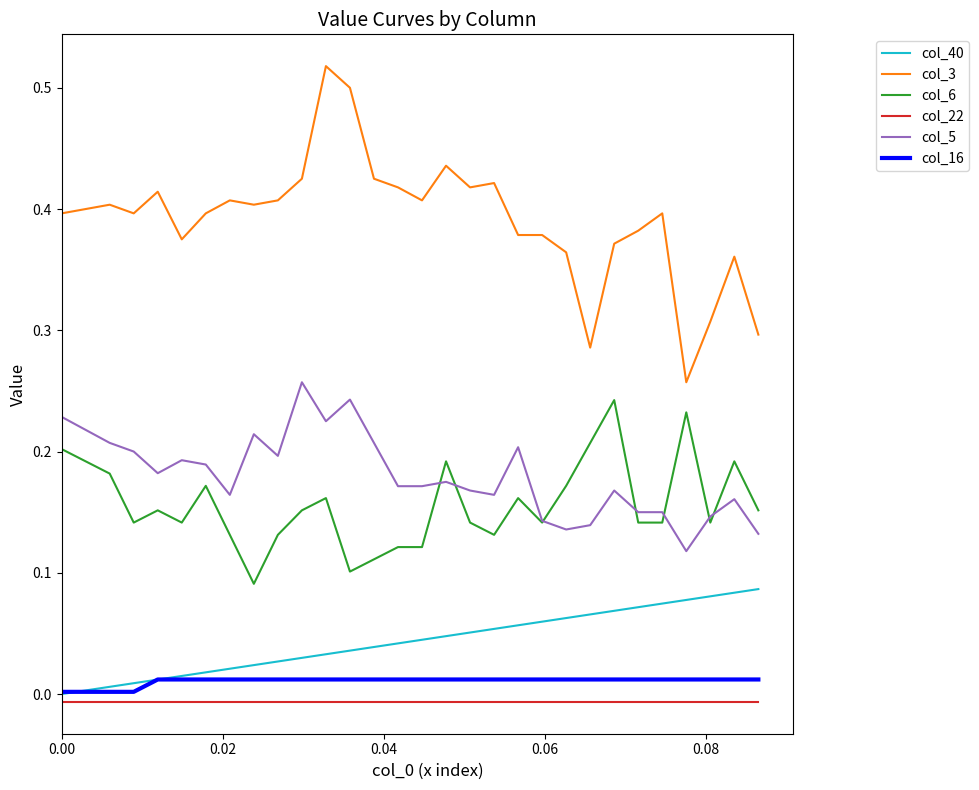

Which series has the widest spread of values?

col_3